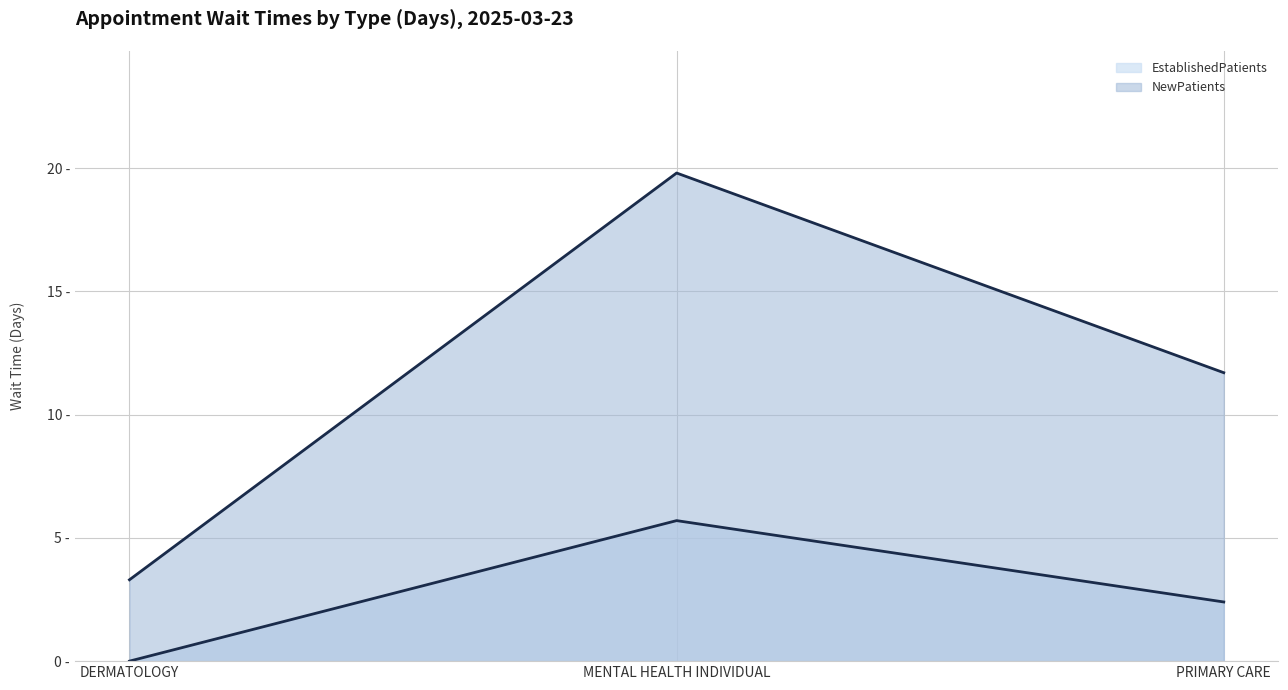

How many categories are shown in the chart?

3